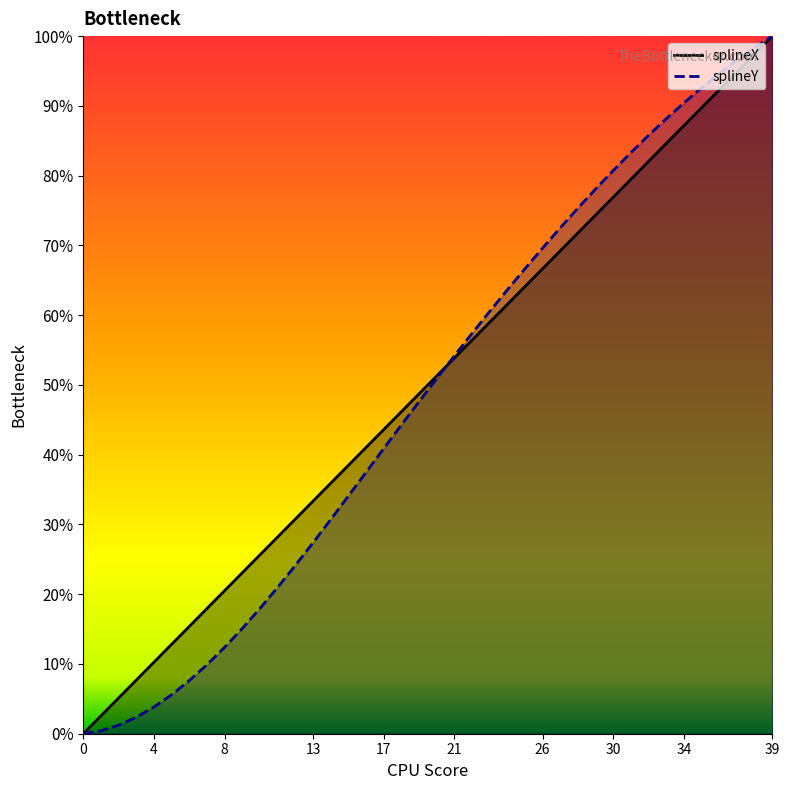

How many values in the splineY series are below 50?

20